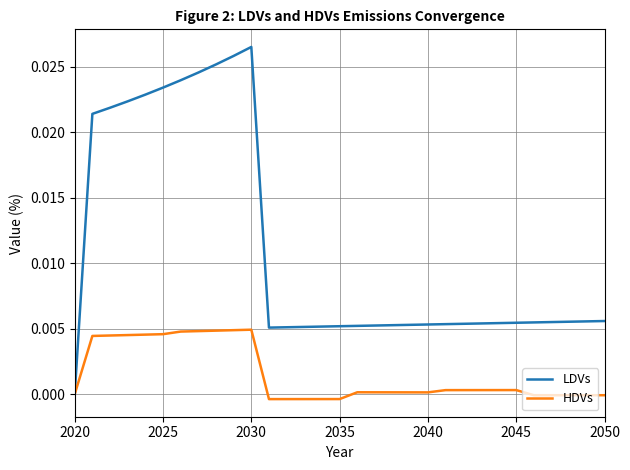

Which series has the widest spread of values?

LDVs